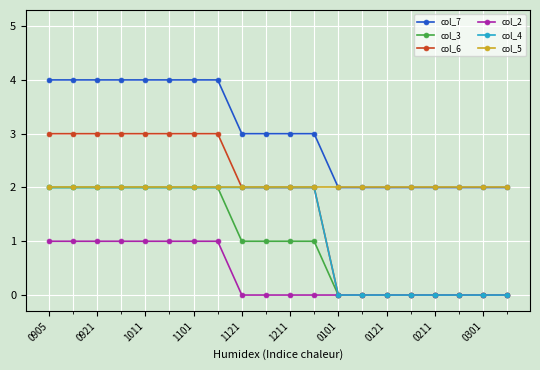

Which series has the largest total across all categories?

col_7